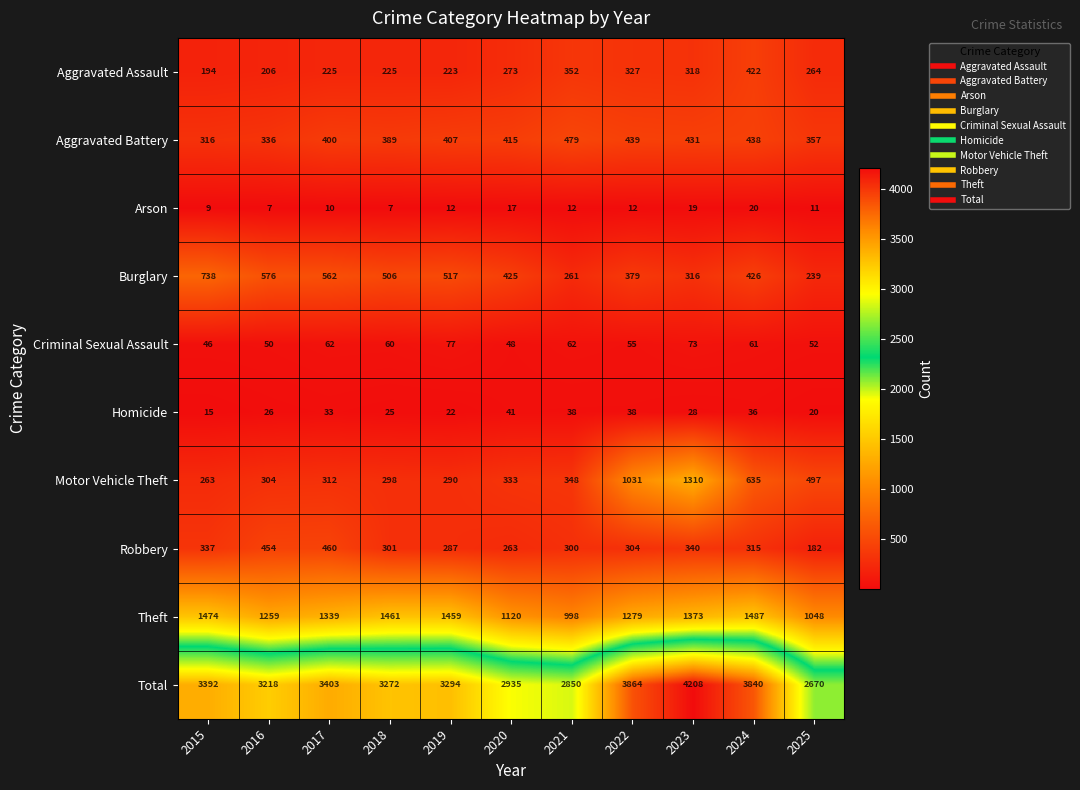

Rank the series at 2017 from lowest to highest value.

Arson, Homicide, Criminal Sexual Assault, Aggravated Assault, Motor Vehicle Theft, Aggravated Battery, Robbery, Burglary, Theft, Total